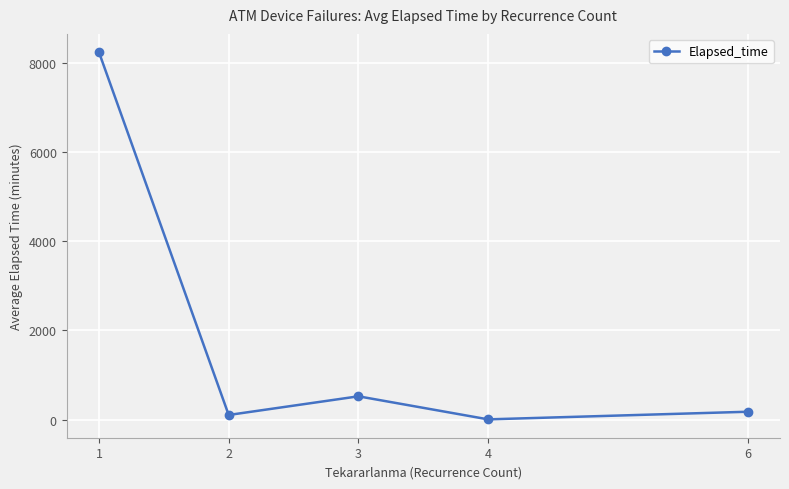

The value at 4 is 4.0. True or false?

True